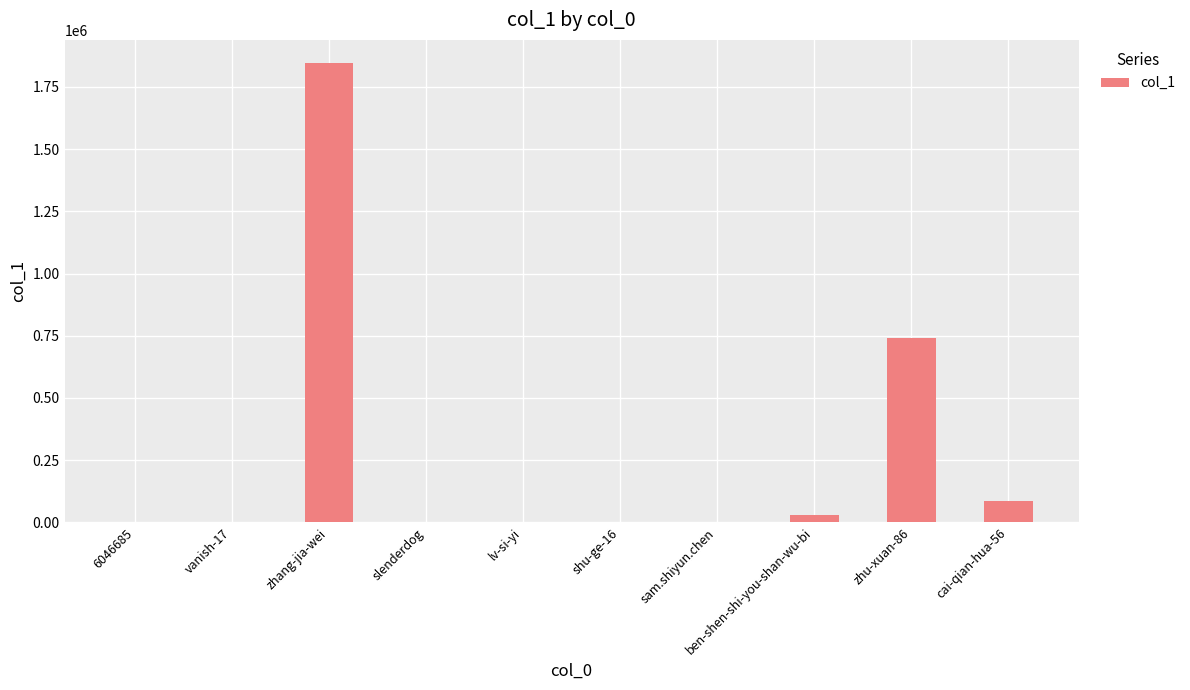

True or false: the data shows 629185 at zhang-jia-wei.

False